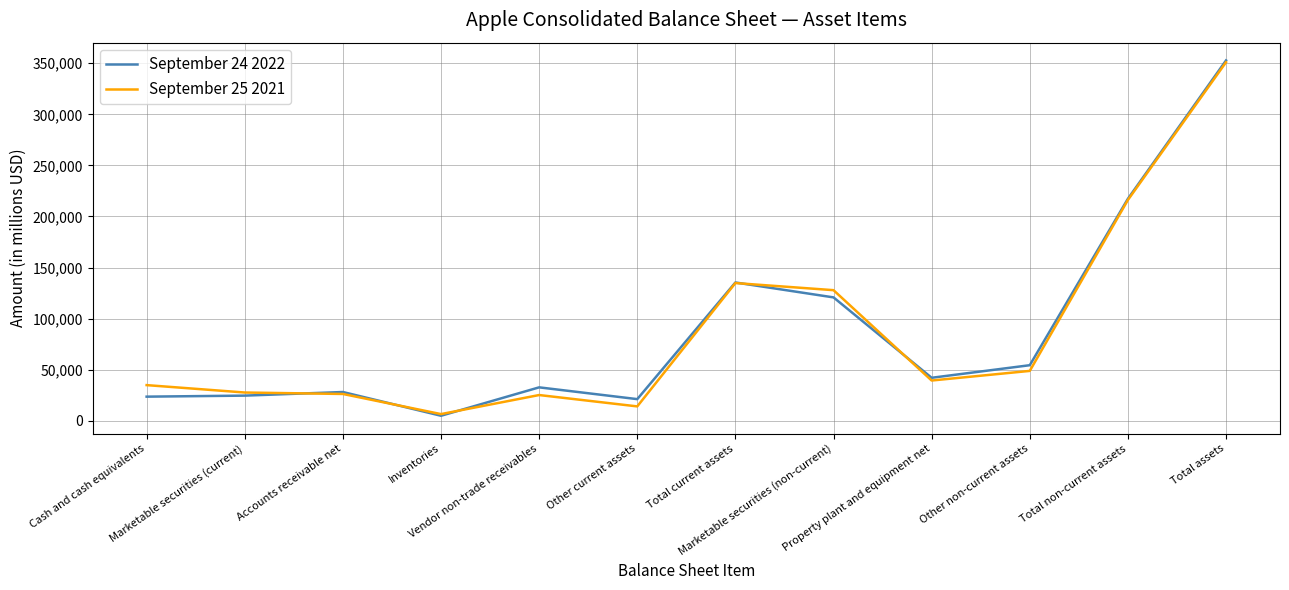

Rank the series by their average value, from lowest to highest.

September 25 2021, September 24 2022